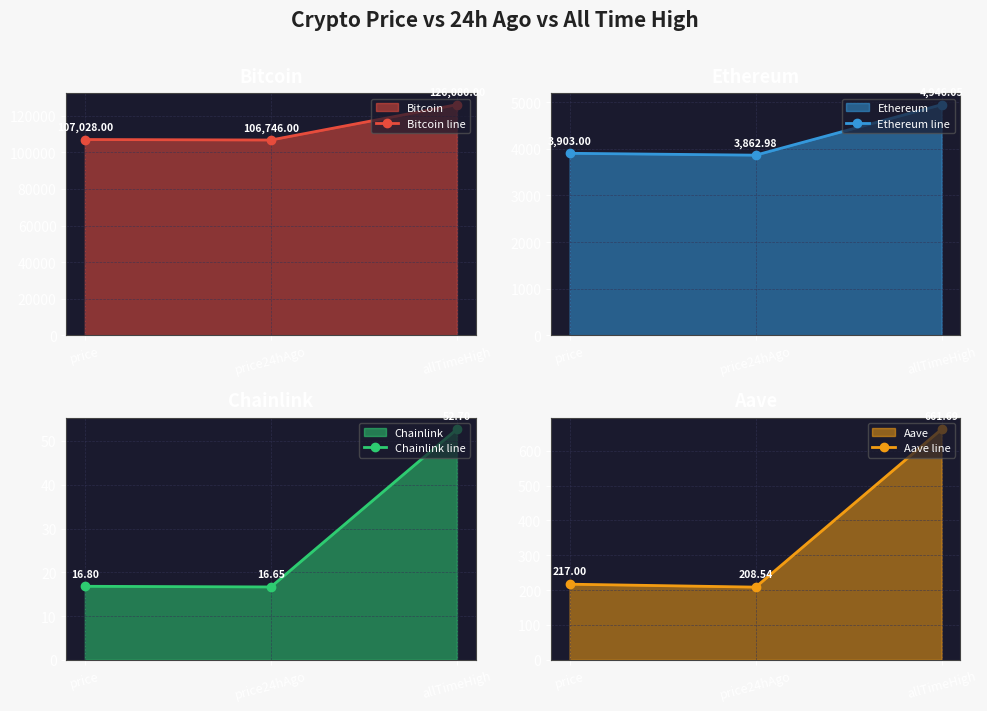

True or false: Ethereum line has a value of 5843.3 at price24hAgo.

False